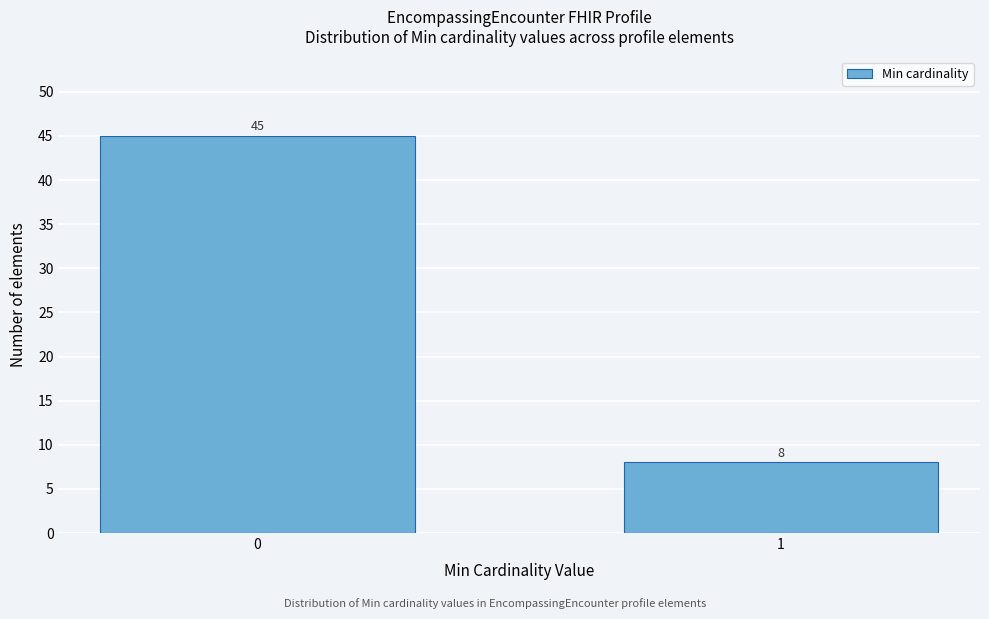

Reading left to right, what are all the values shown in this chart?

0=45	1=8